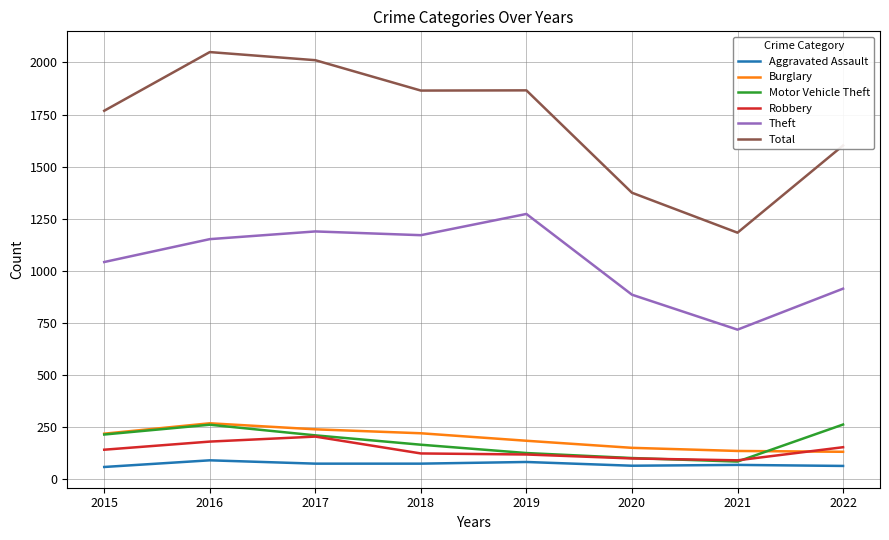

True or false: Burglary has a value of 56 at 2021.

False